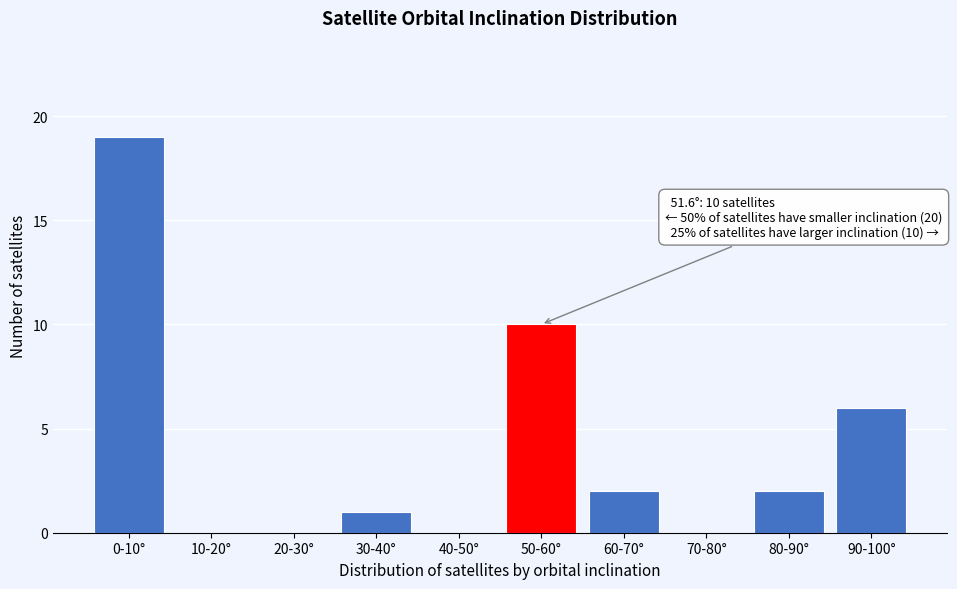

Reading left to right, list all the values displayed in this chart.

0-10°=19	10-20°=0	20-30°=0	30-40°=1	40-50°=0	50-60°=10	60-70°=2	70-80°=0	80-90°=2	90-100°=6